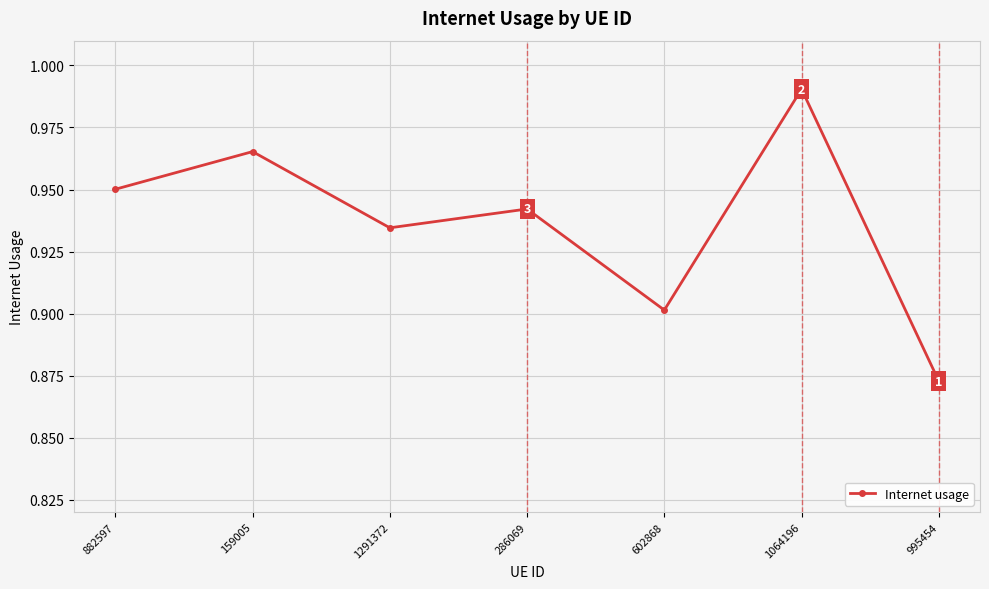

True or false: the data shows 0.6 at 286069.

False